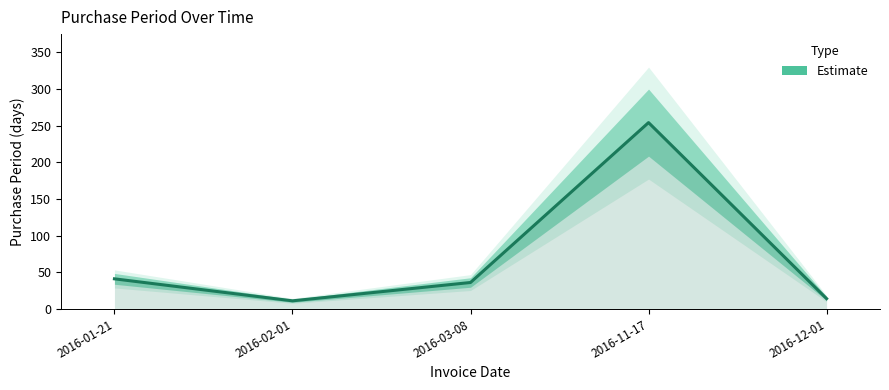

Reading left to right, transcribe all the data shown in this chart.

41	11	36	254	14